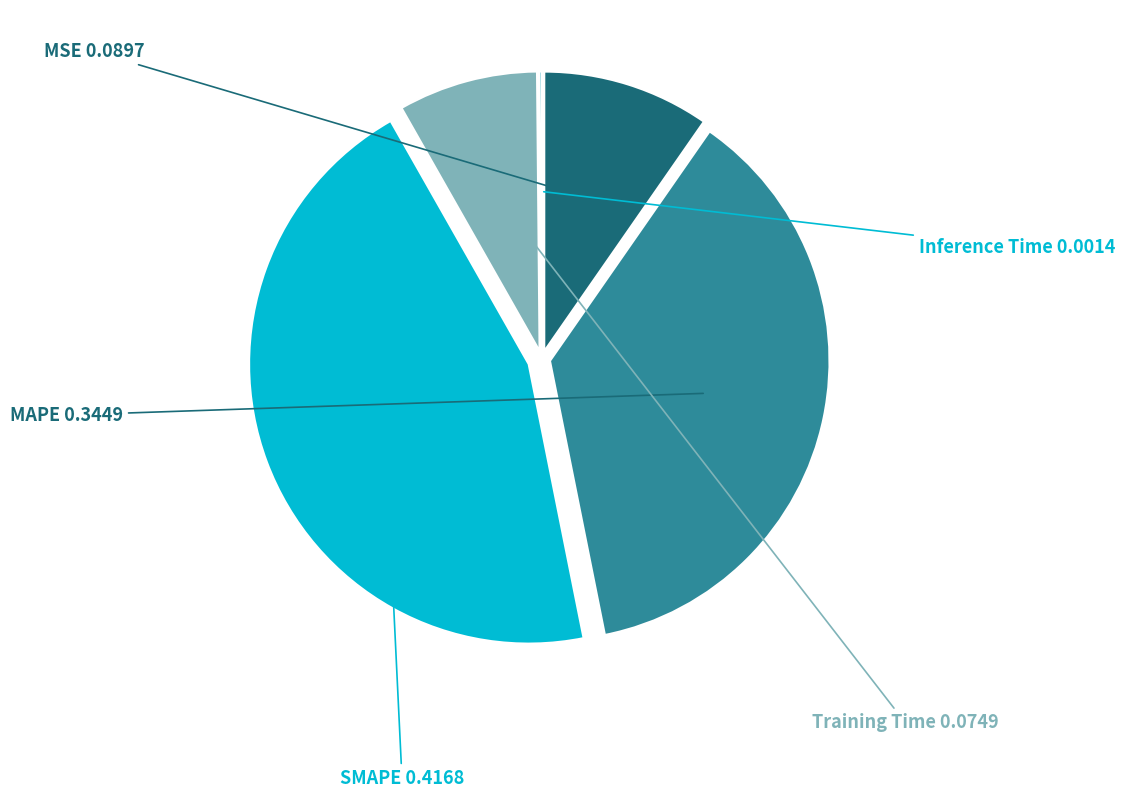

Is there a majority slice in this chart?

No